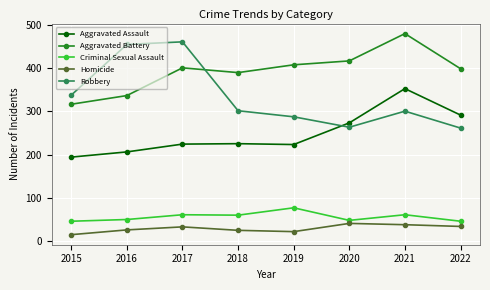

Read the Aggravated Battery value at 2016, to the nearest 5.

335